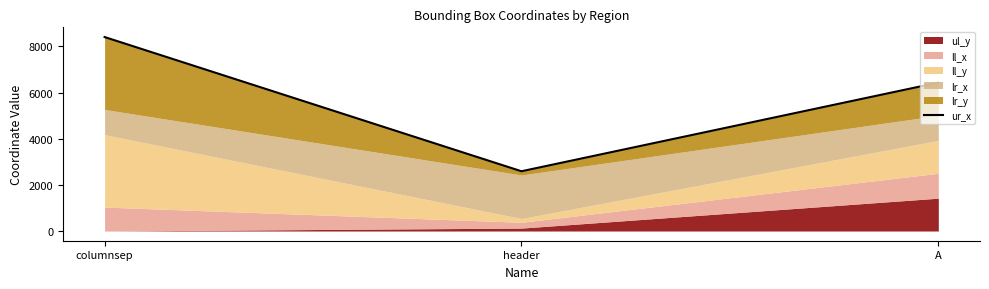

What is the difference between the values at header and A?

3840